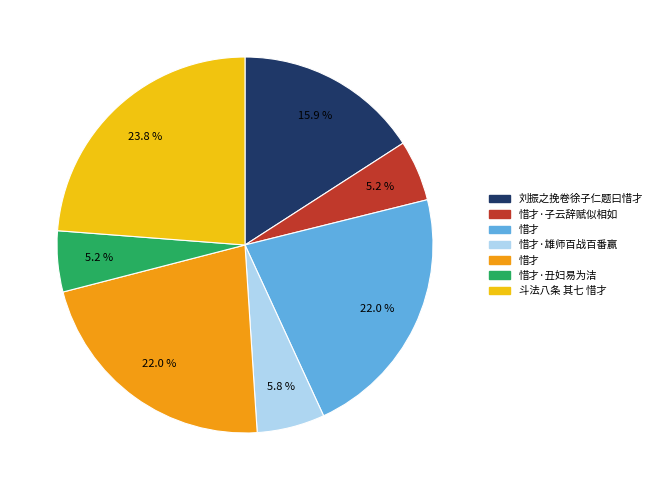

Is there any slice that represents more than half of the pie?

No